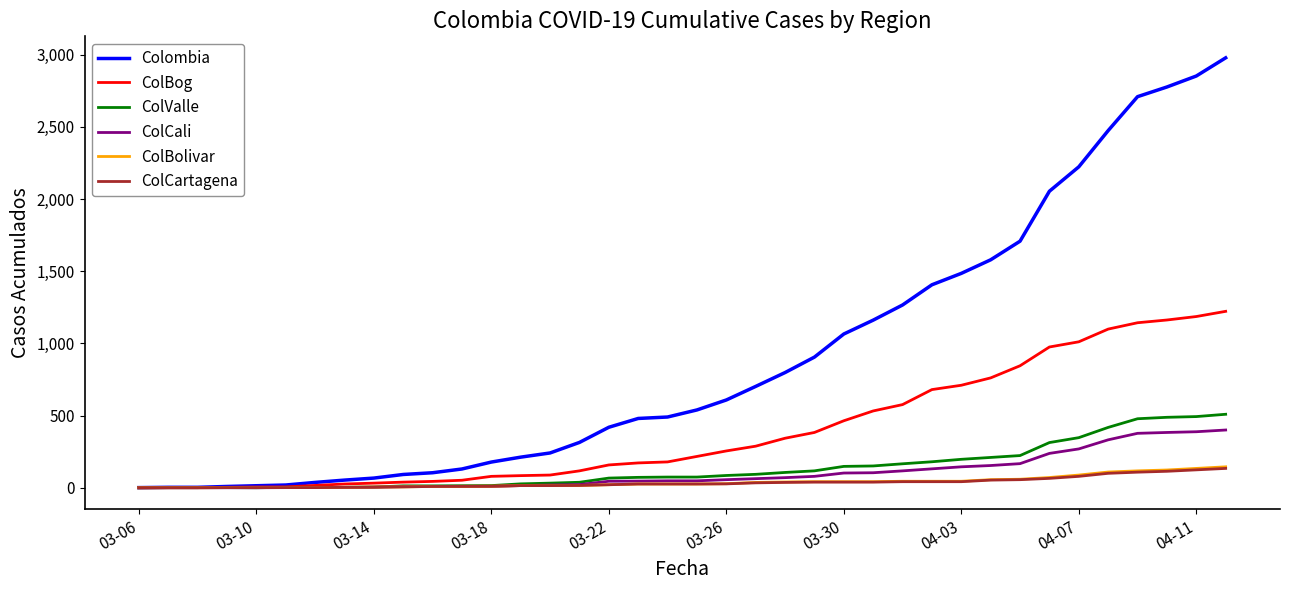

Which series has the largest total across all categories?

Colombia